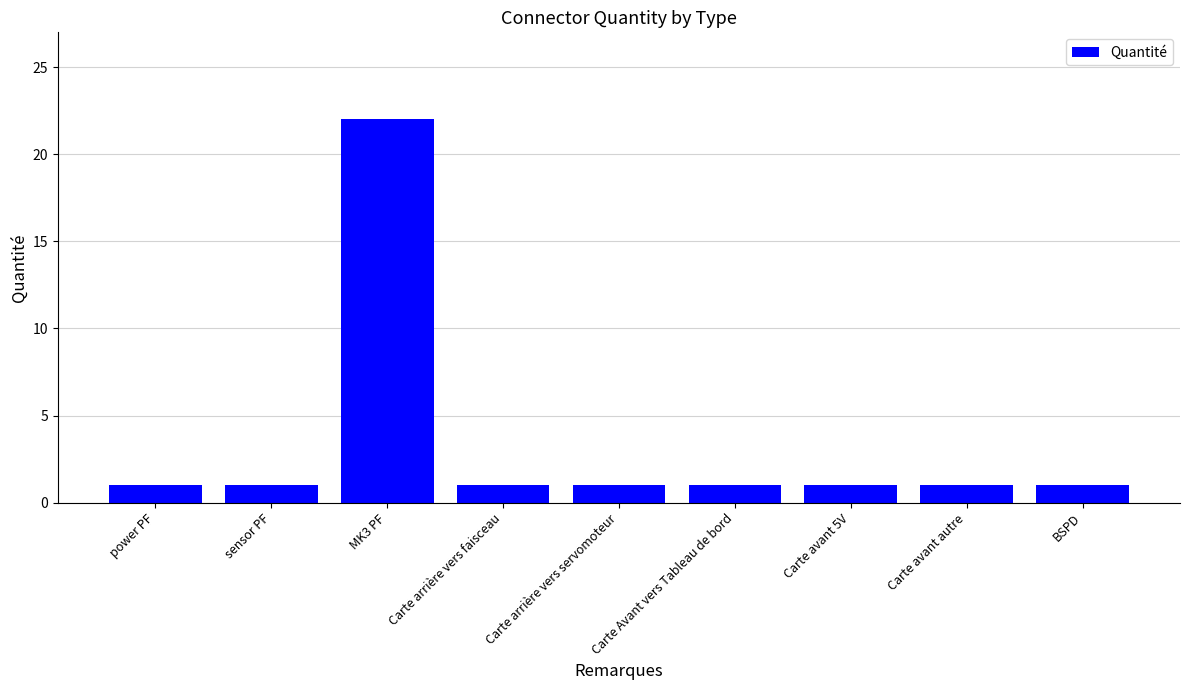

What is the smallest value displayed?

1